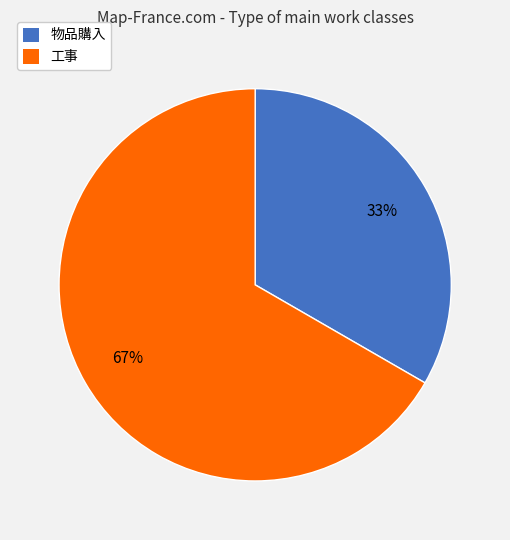

To the nearest percent, what is the average slice percentage?

50%